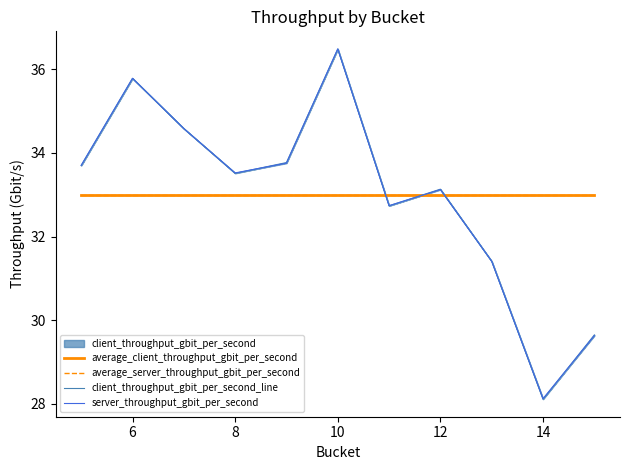

True or false: average_client_throughput_gbit_per_second has a value of 33.0 at 6.

True